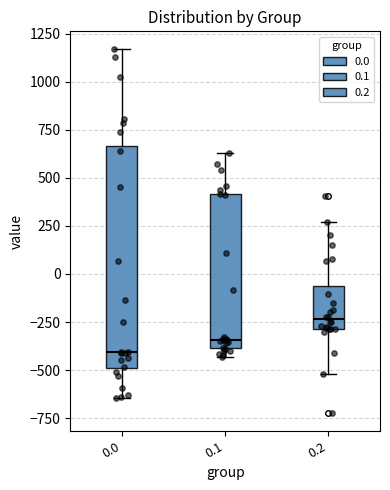

Which box has the highest median line?

0.2